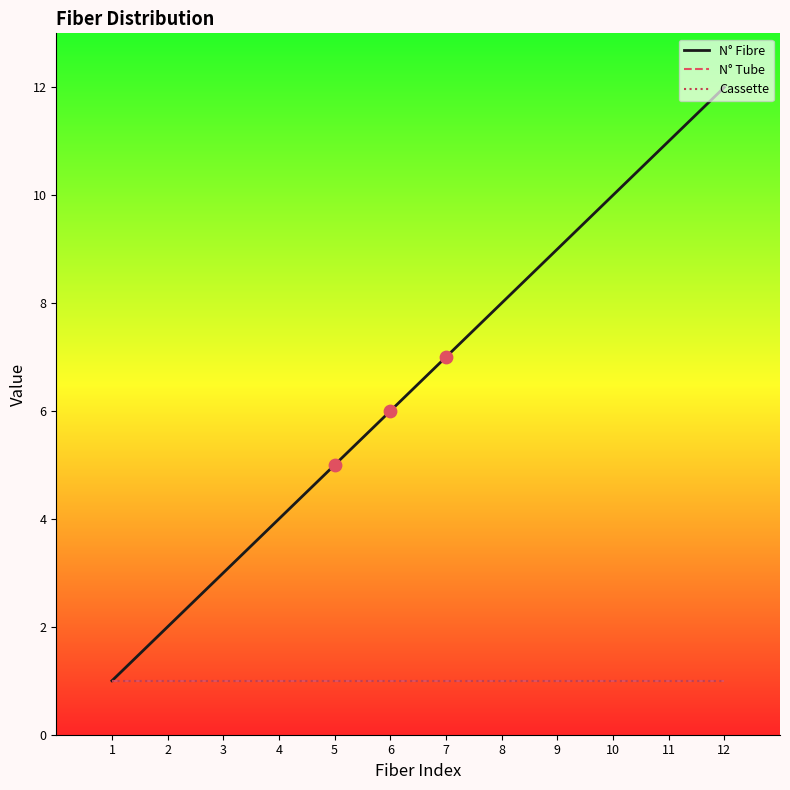

Does the chart have visible grid lines?

No